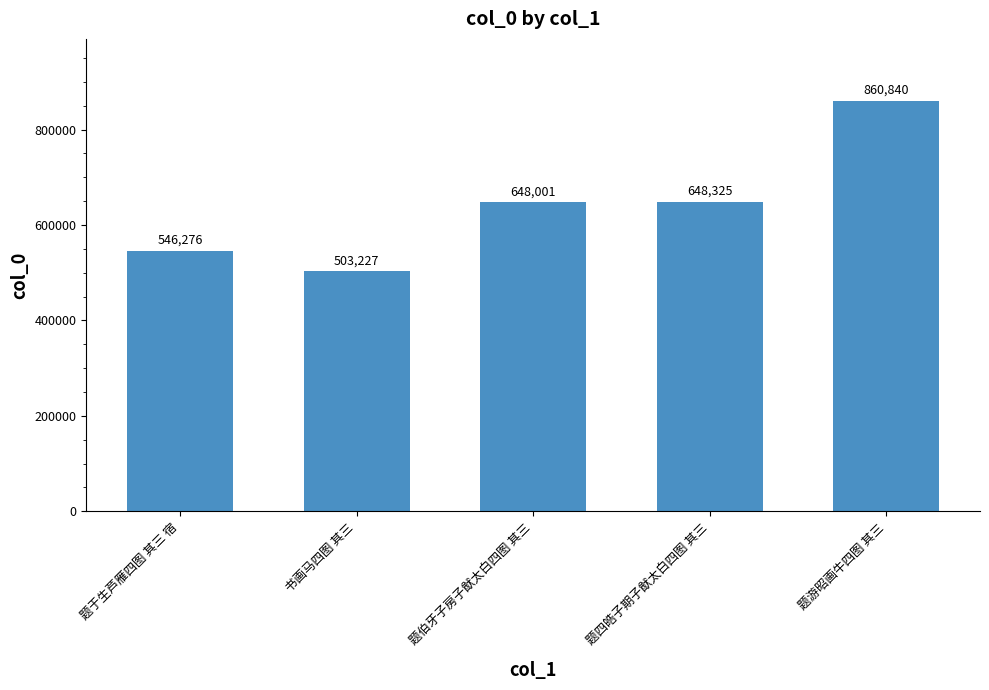

Reading left to right, list all the values displayed in this chart.

546276	503227	648001	648325	860840